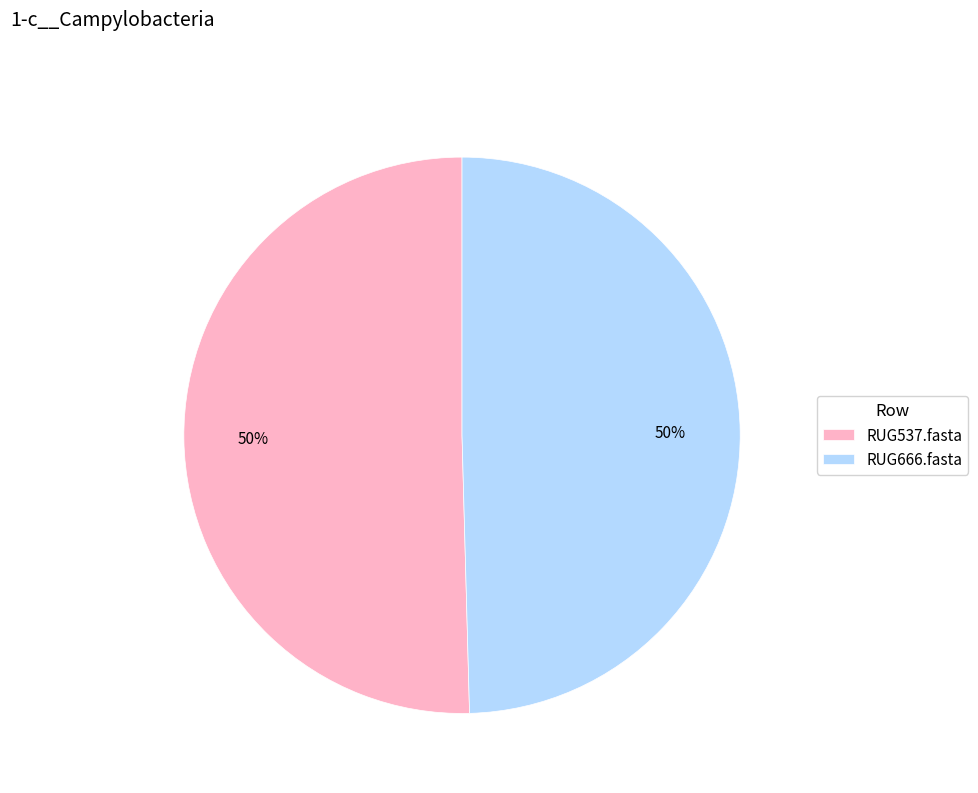

True or false: RUG666.fasta accounts for 50% of the total.

True